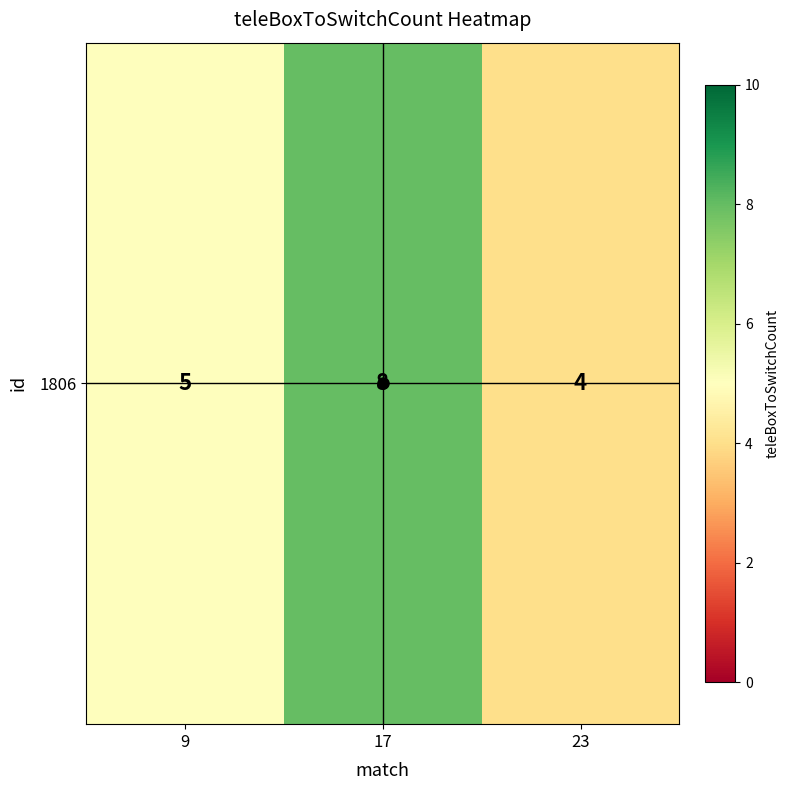

At which label does the data first exceed 5?

17